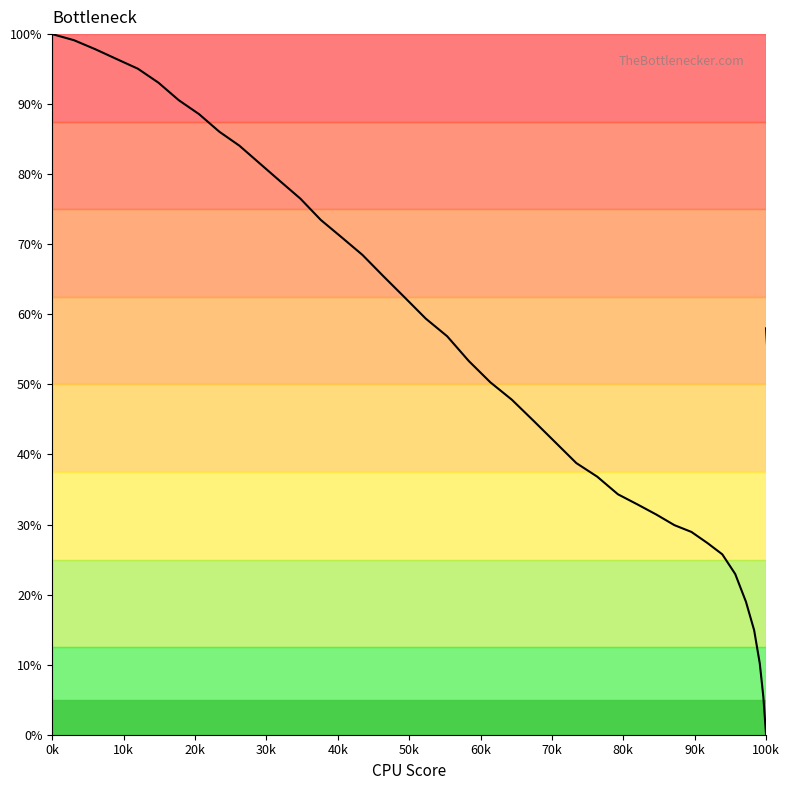

True or false: the data has more than 1 interior local peaks.

False